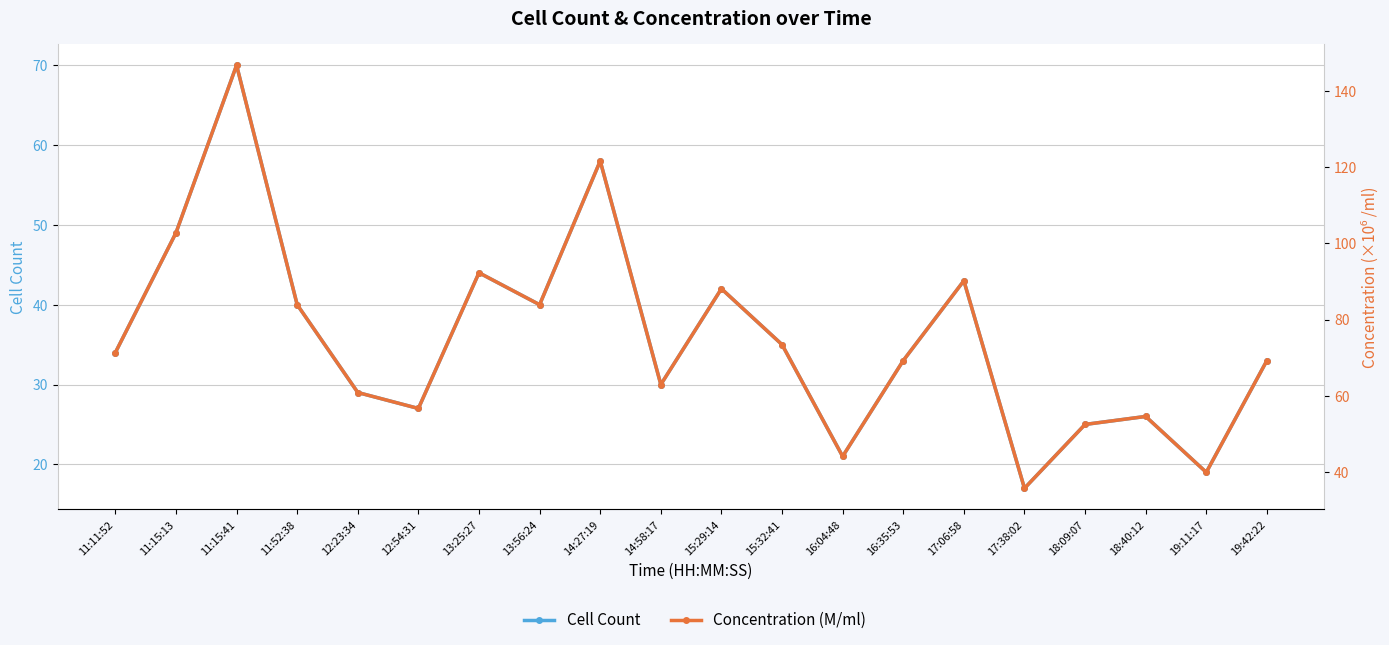

Reading left to right, what are all the values shown in this chart?

Cell Count: 34.0	49.0	70.0	40.0	29.0	27.0	44.0	40.0	58.0	30.0	42.0	35.0	21.0	33.0	43.0	17.0	25.0	26.0	19.0	33.0
Concentration (M/ml): 71.3	102.8	146.8	83.9	60.8	56.6	92.3	83.9	121.7	62.9	88.1	73.4	44.0	69.2	90.2	35.7	52.4	54.5	39.9	69.2